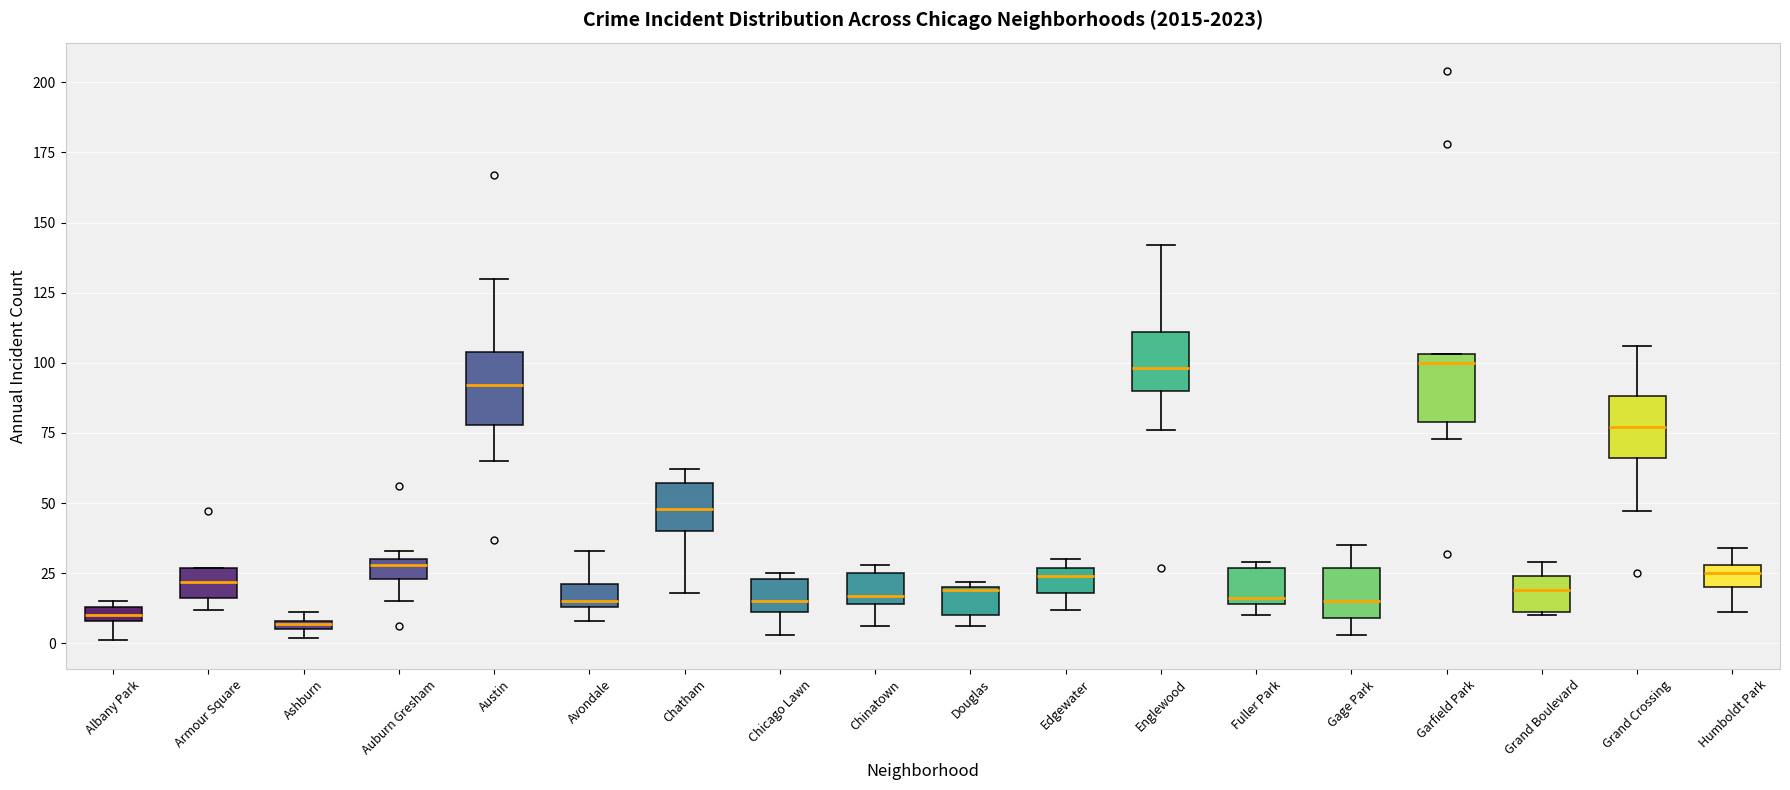

Where does the upper whisker of the box for Austin end on the y-axis? The values are not printed on the chart, so give them approximately, as read against the axis.

130